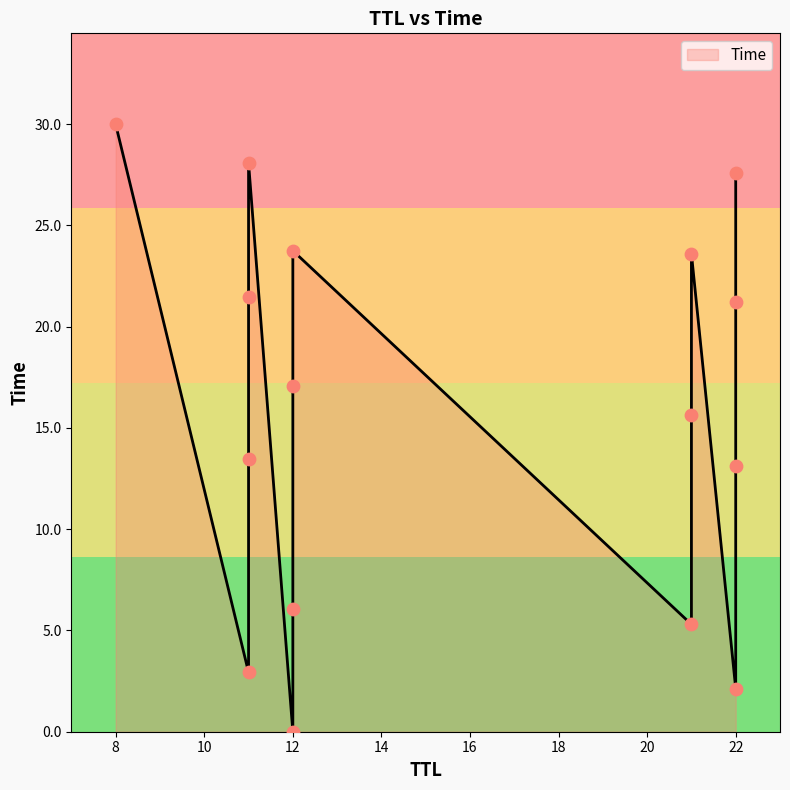

What is the change in value from 11 to 22?

+6.1